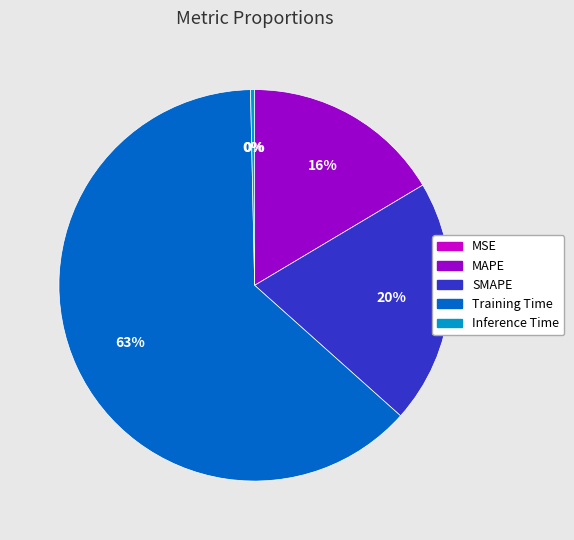

The SMAPE slice represents 20% of the pie. True or false?

True